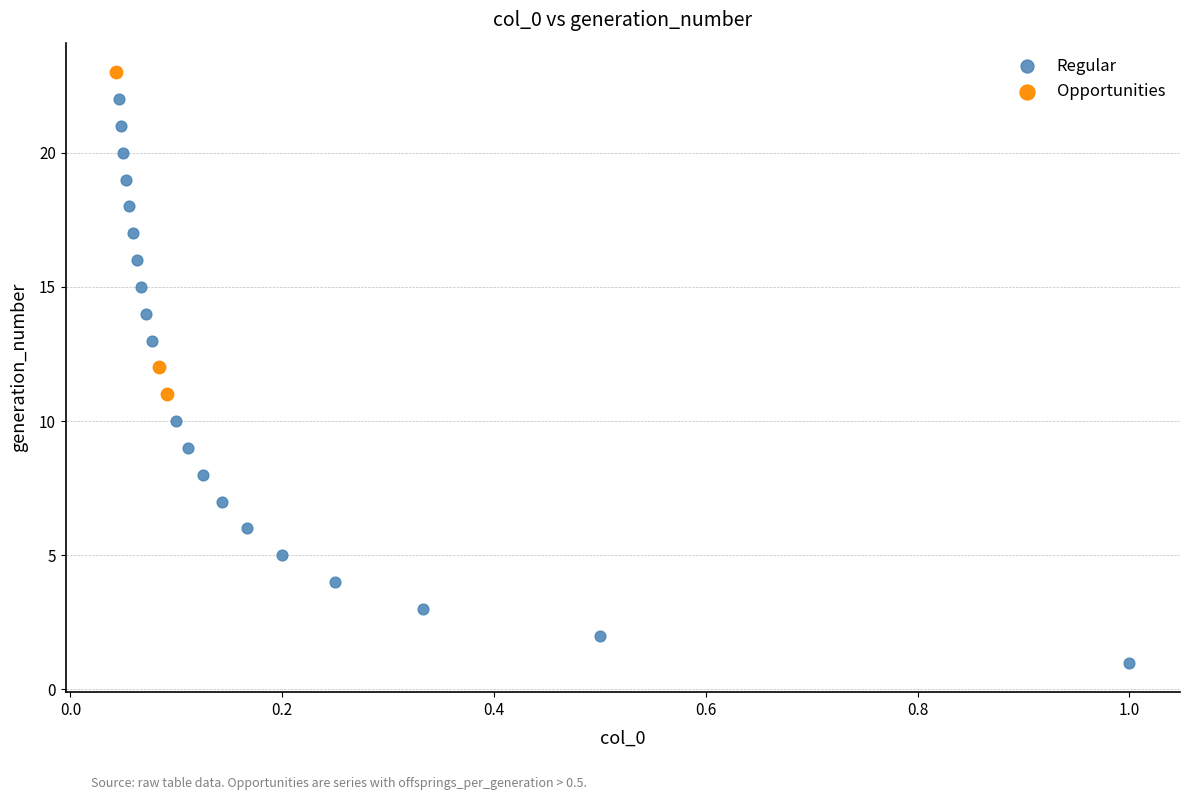

Which series has the widest spread of Y values?

Regular